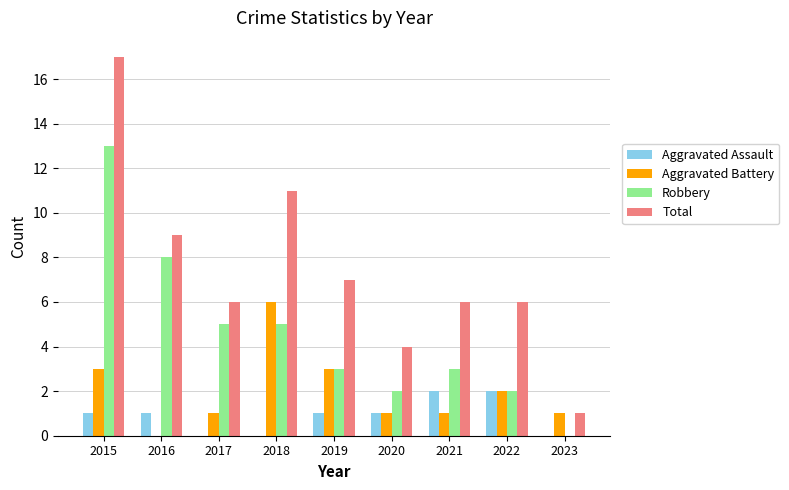

Read the Robbery value at 2021.

3